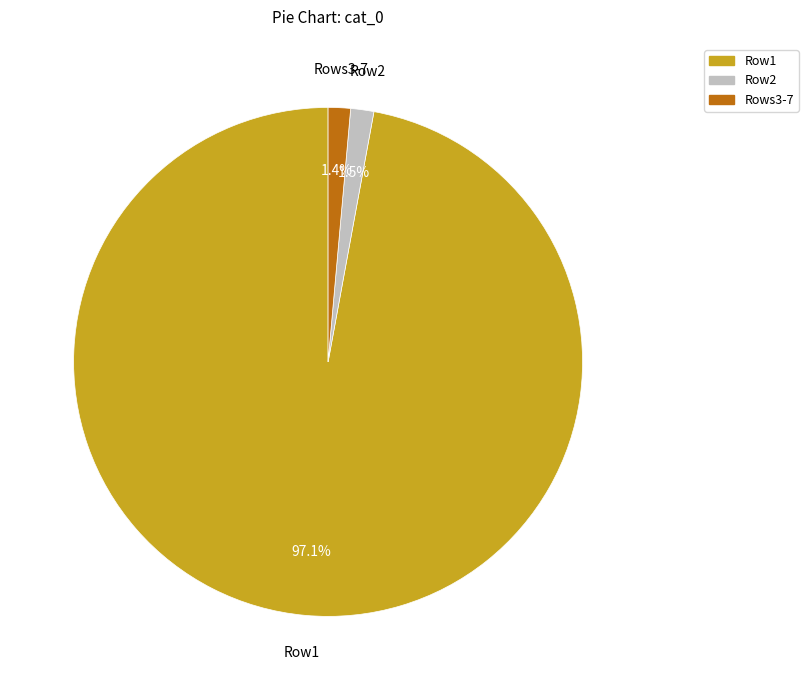

Is there any slice that represents more than half of the pie?

Yes